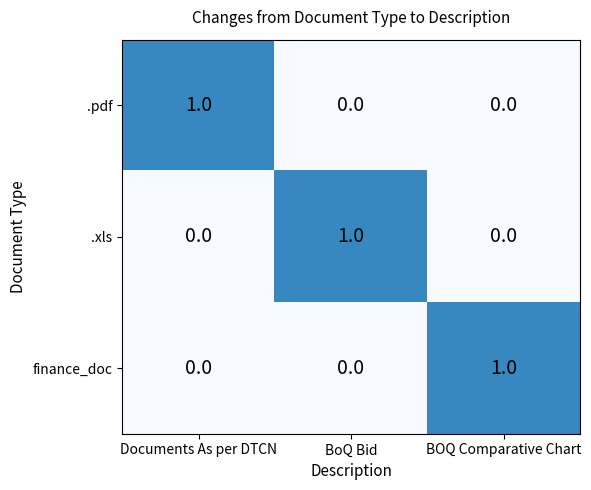

Is the value of .xls at BOQ Comparative Chart greater than the value of .pdf at Documents As per DTCN?

No